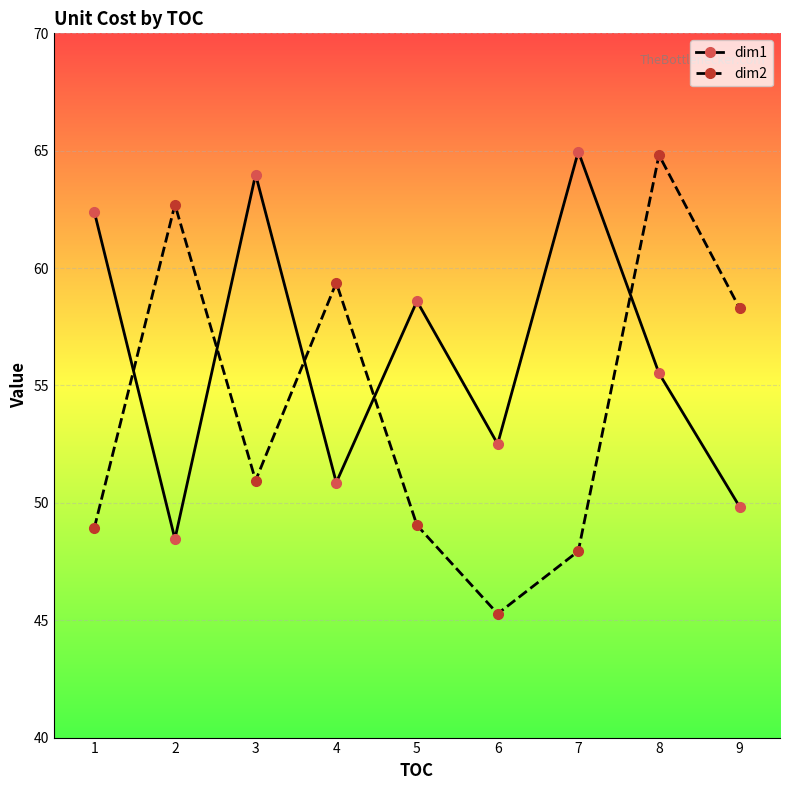

Does the chart have visible grid lines?

Yes